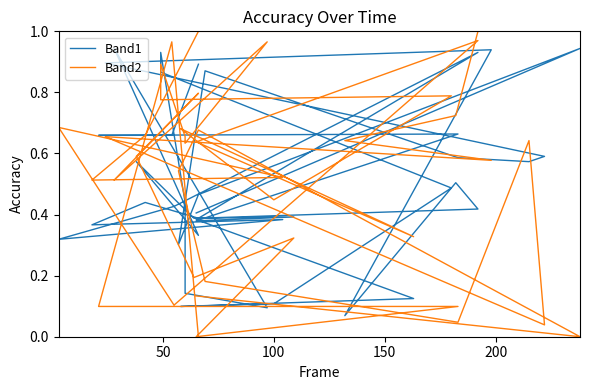

How many interior local peaks does the Band1 series have?

12